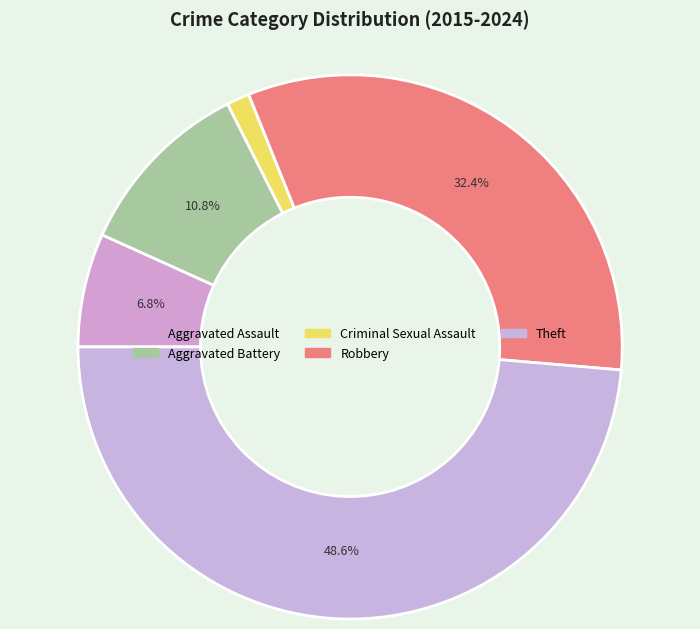

True or false: Criminal Sexual Assault accounts for 13% of the total.

False